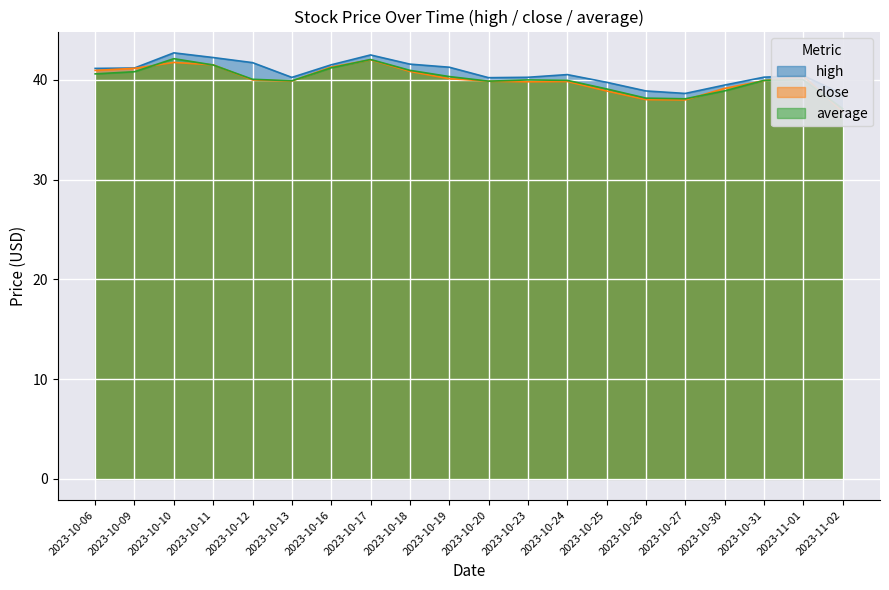

True or false: average and high intersect in this chart.

False